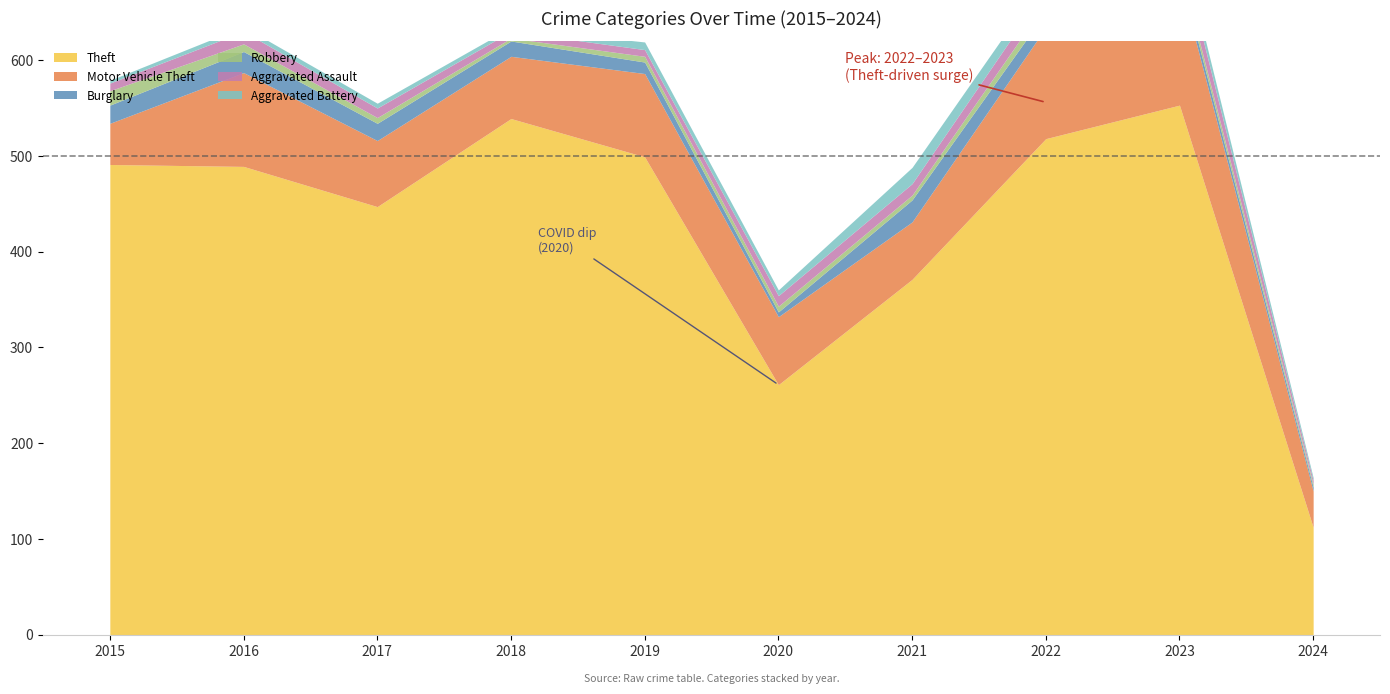

How many data points in Aggravated Assault are above 11?

4